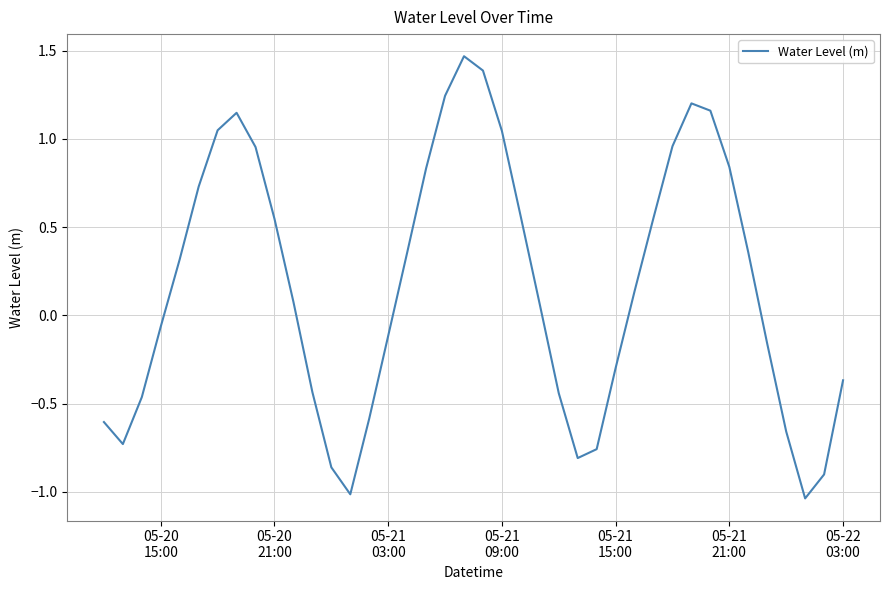

What is the difference between the maximum and minimum values?

2.5